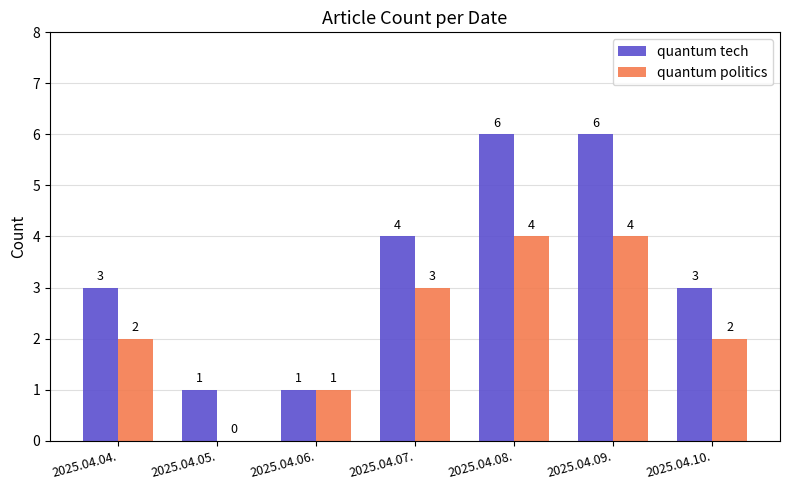

Read the quantum tech value at 2025.04.08..

6